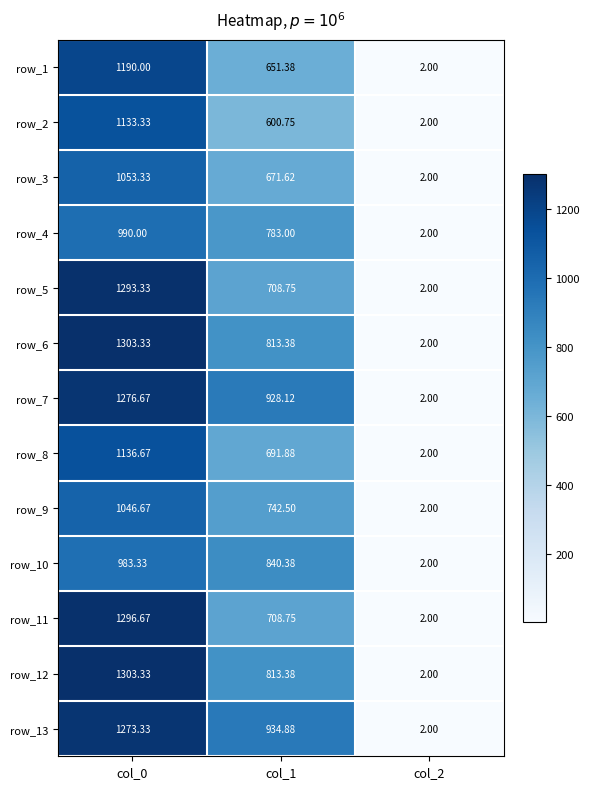

What is the difference between the highest and lowest values at col_1?

334.1